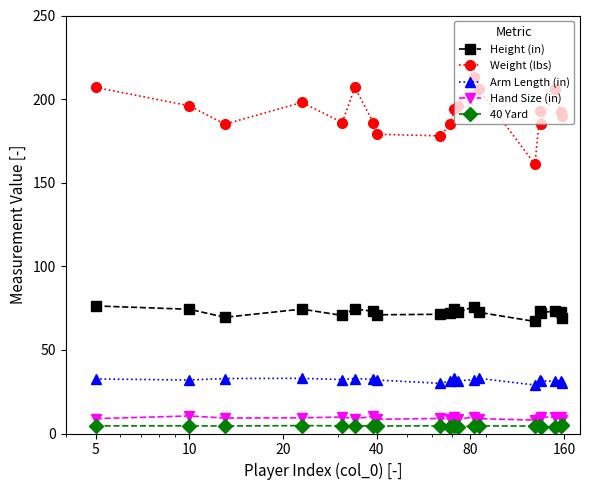

Which series has the largest total across all categories?

Weight (lbs)